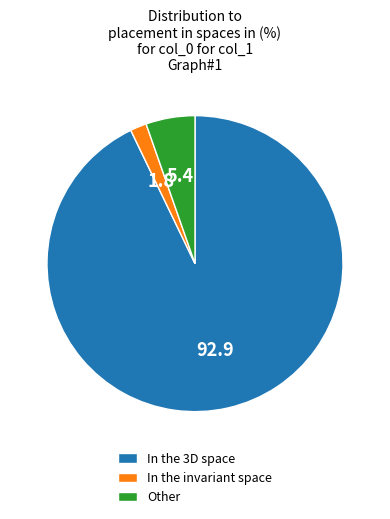

Which slice represents more than half of the pie?

In the 3D space